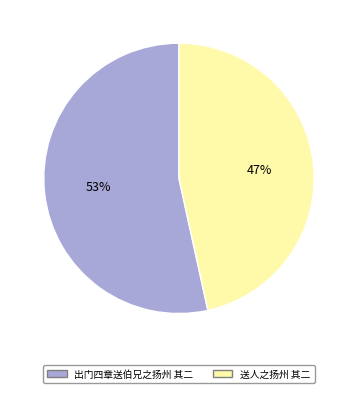

Which slice is the largest?

出门四章送伯兄之扬州 其二